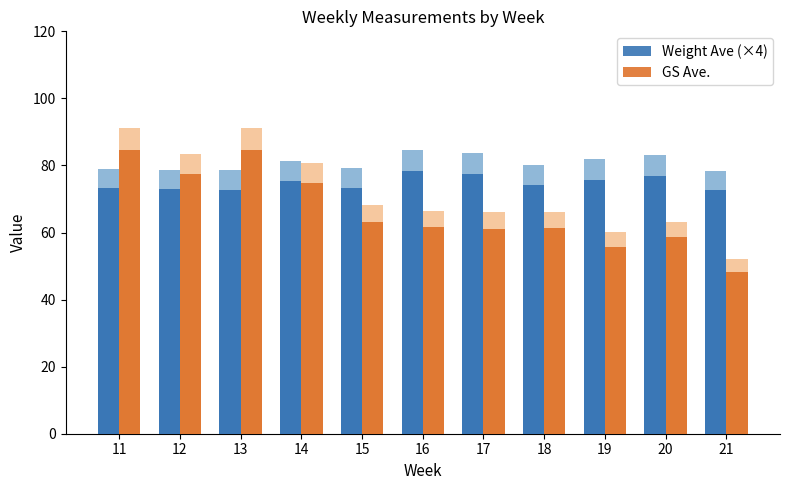

At which label does Weight Ave (×4) reach its peak?

16